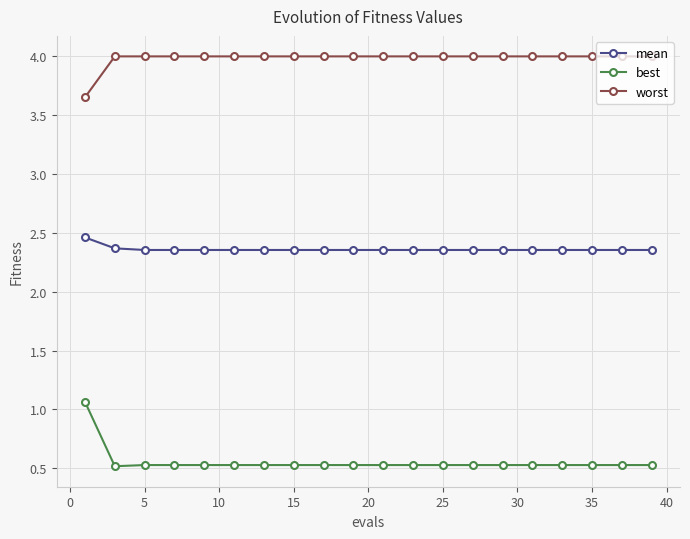

What is the greatest value displayed?

4.0